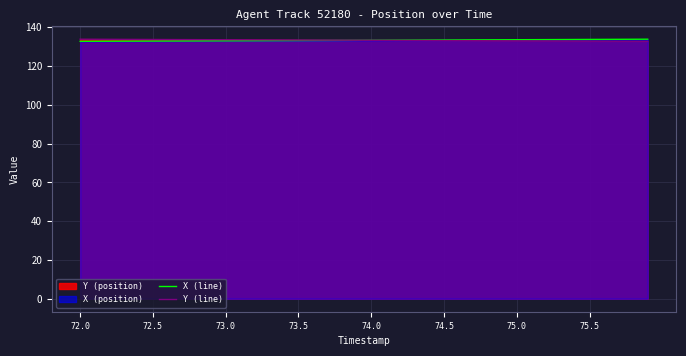

Rank the series by their average value, from highest to lowest.

Y (line), X (line)